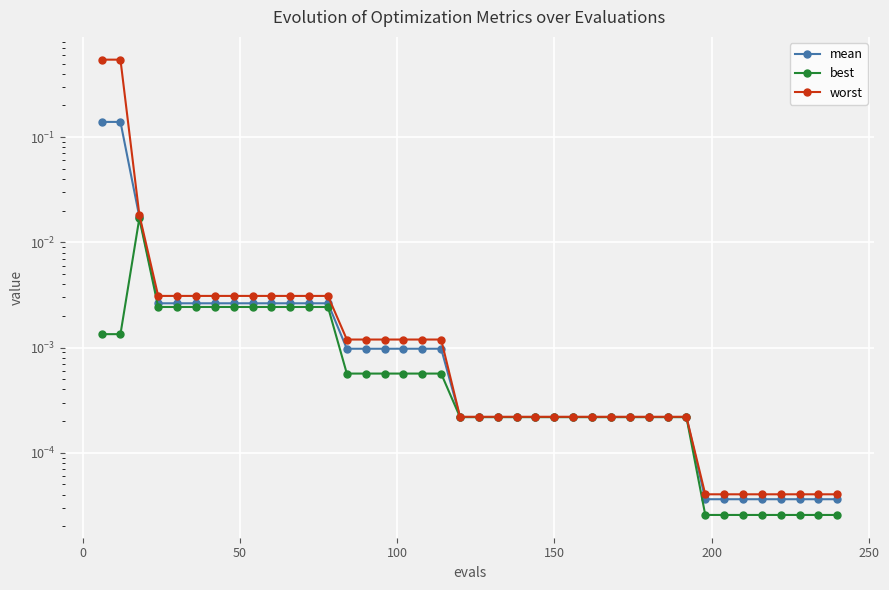

Is it true that mean equals 0.1 at 0?

True